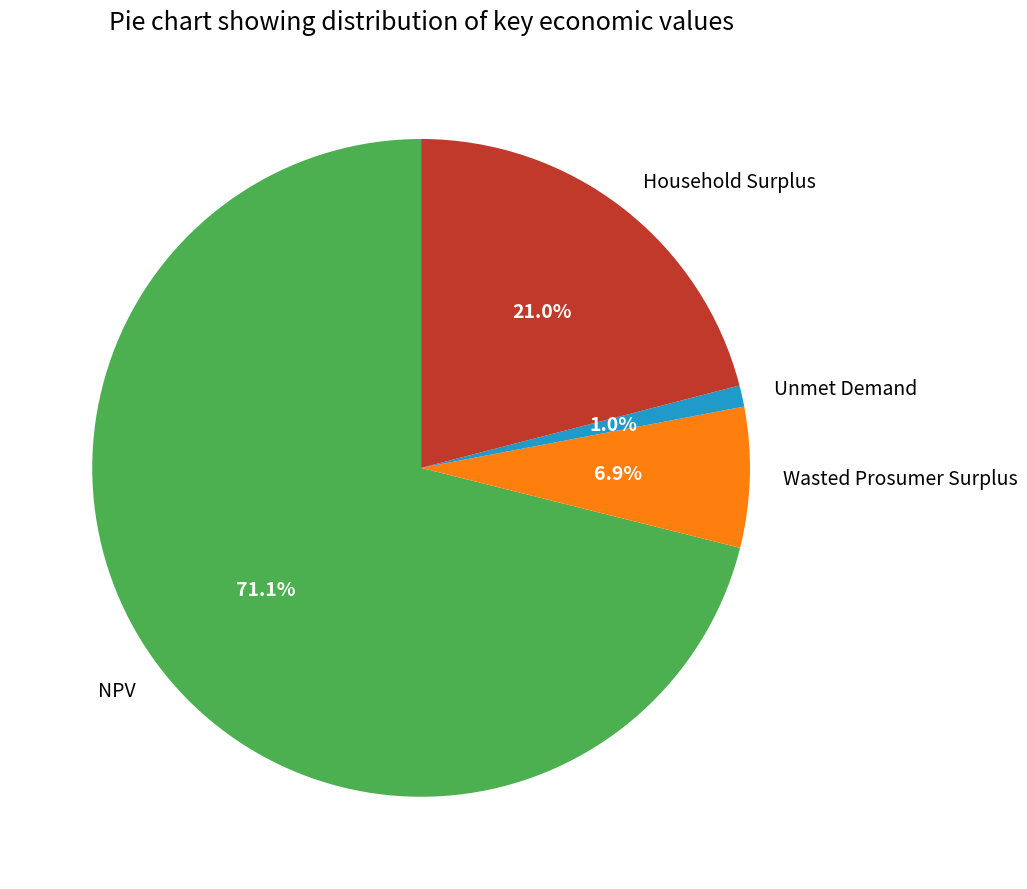

Between Unmet Demand and Wasted Prosumer Surplus, which is larger?

Wasted Prosumer Surplus